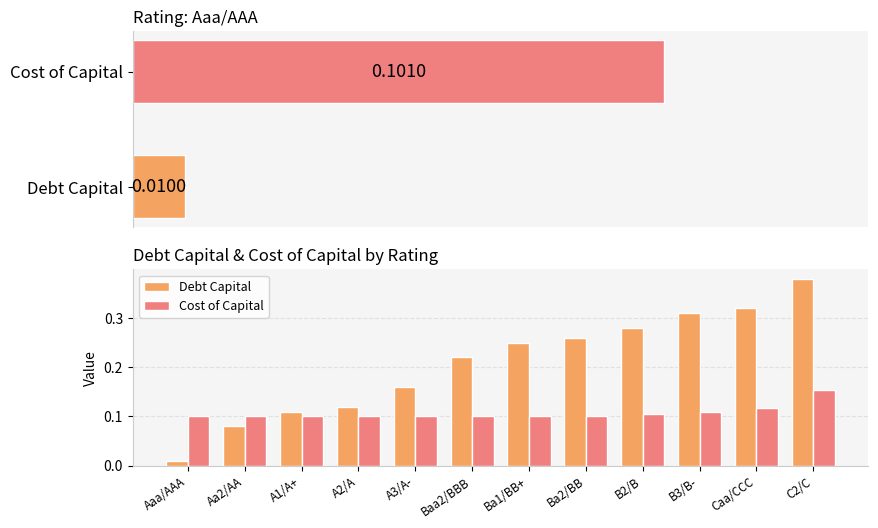

Reading left to right, what are all the values shown in this chart?

Debt Capital: Aaa/AAA=0.0	Aa2/AA=0.1	A1/A+=0.1	A2/A=0.1	A3/A-=0.2	Baa2/BBB=0.2	Ba1/BB+=0.2	Ba2/BB=0.3	B2/B=0.3	B3/B-=0.3	Caa/CCC=0.3	C2/C=0.4
Cost of Capital: Aaa/AAA=0.1	Aa2/AA=0.1	A1/A+=0.1	A2/A=0.1	A3/A-=0.1	Baa2/BBB=0.1	Ba1/BB+=0.1	Ba2/BB=0.1	B2/B=0.1	B3/B-=0.1	Caa/CCC=0.1	C2/C=0.2